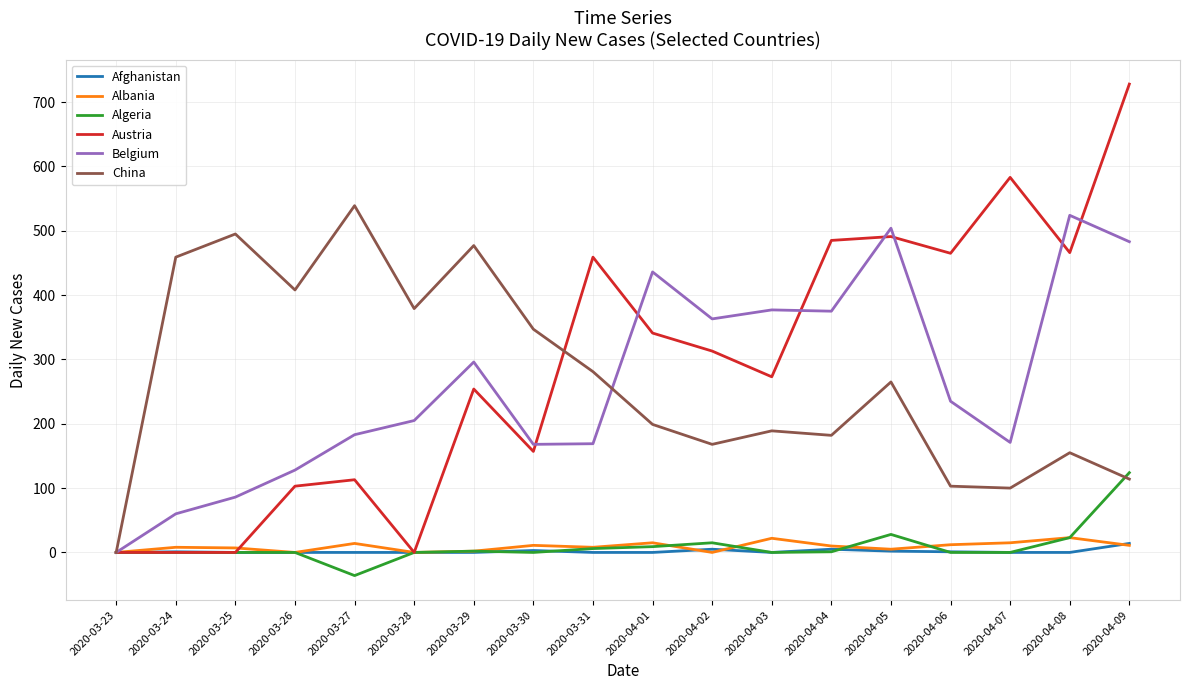

The value of Belgium at 2020-03-30 is 168. True or false?

True